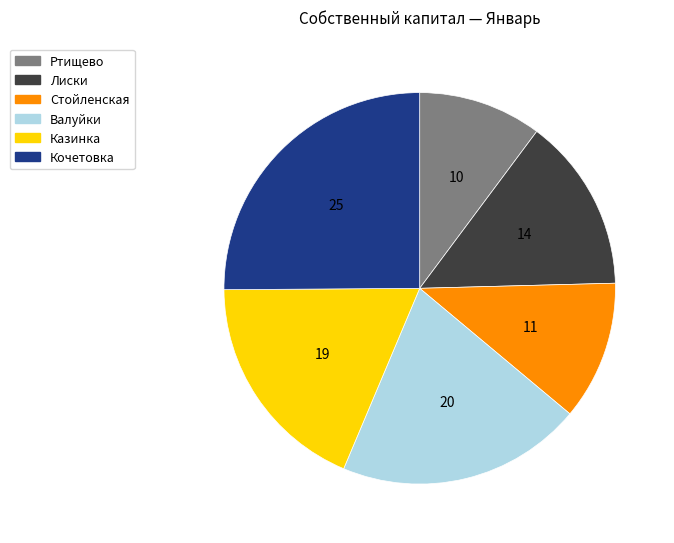

Do Стойленская and Кочетовка together represent more than half of the pie?

No